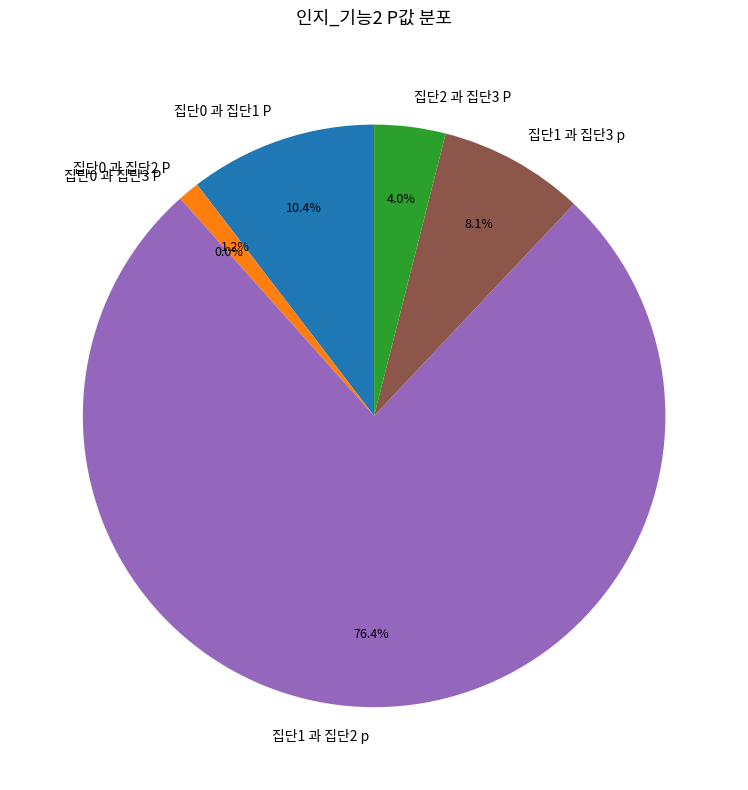

Is the sum of 집단2 과 집단3 P and 집단1 과 집단3 p greater than half?

No